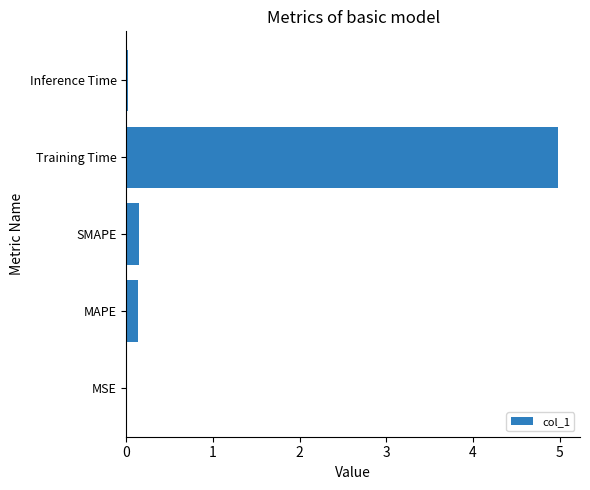

Between Inference Time and SMAPE, which is larger?

SMAPE